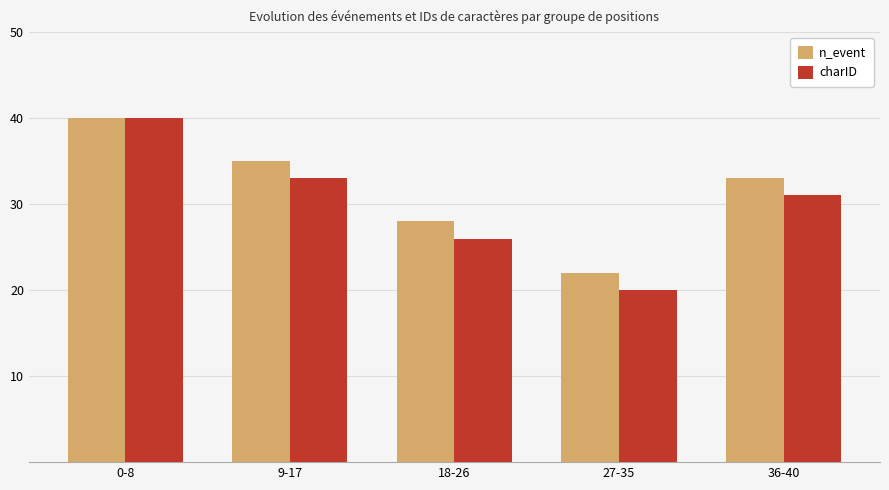

At which label does charID first exceed 31?

0-8